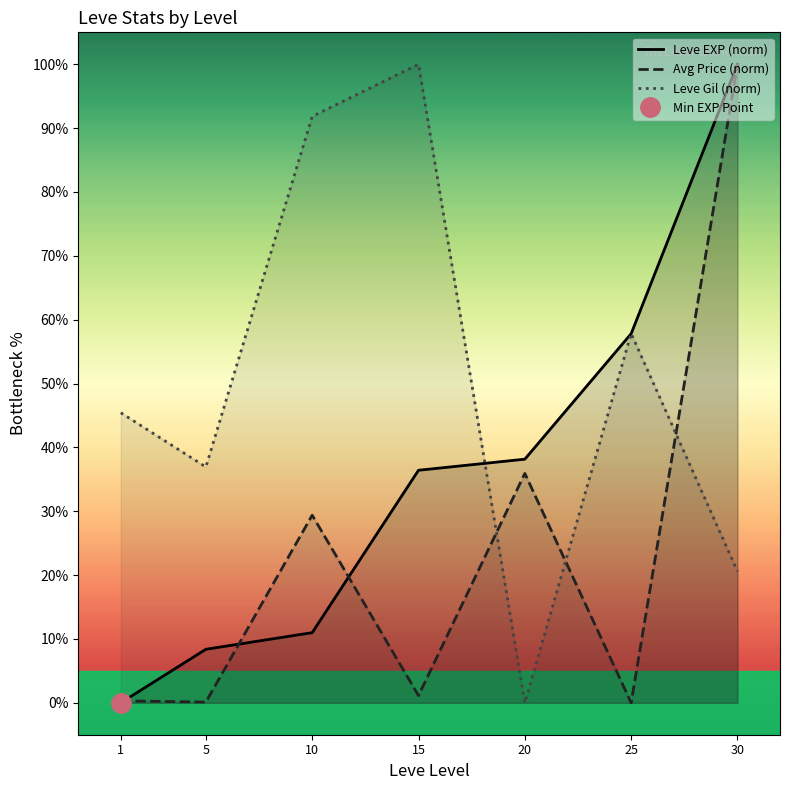

At how many categories does at least one series exceed 45?

5